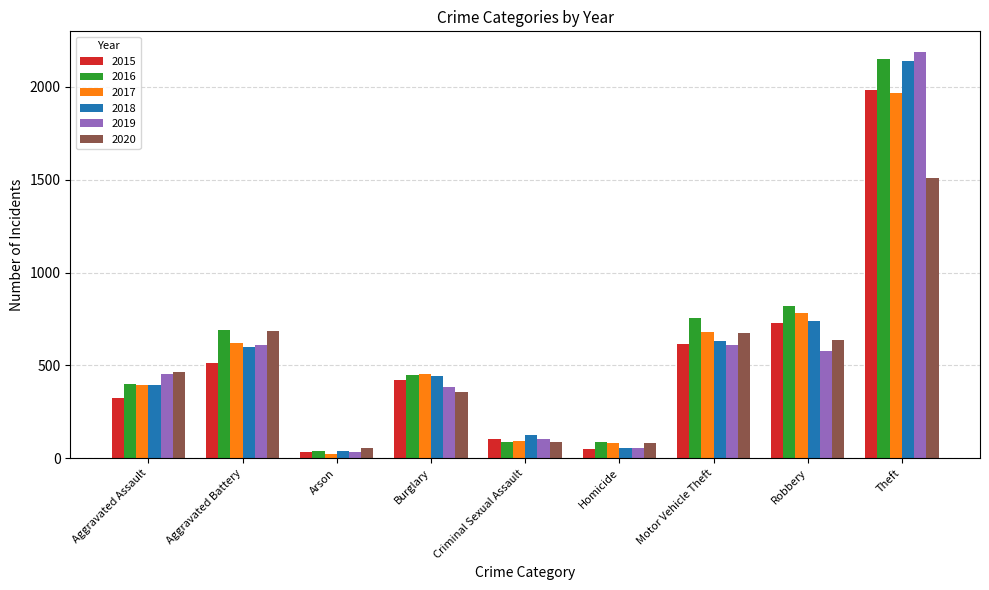

How many data points does each series have?

9